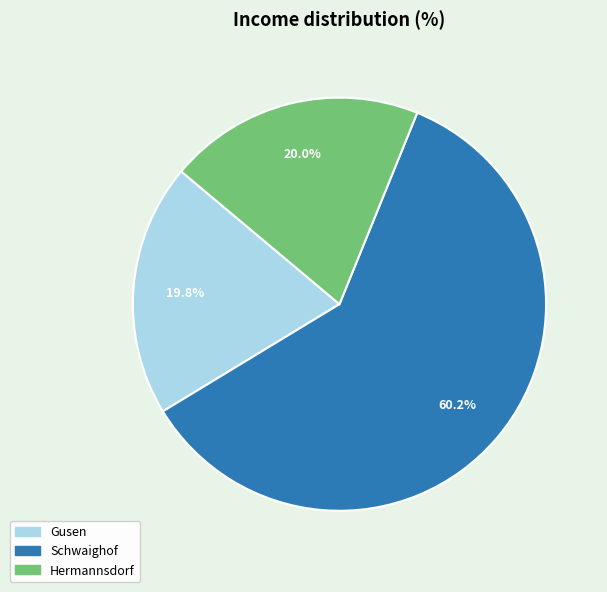

Count the number of slices in the pie.

3